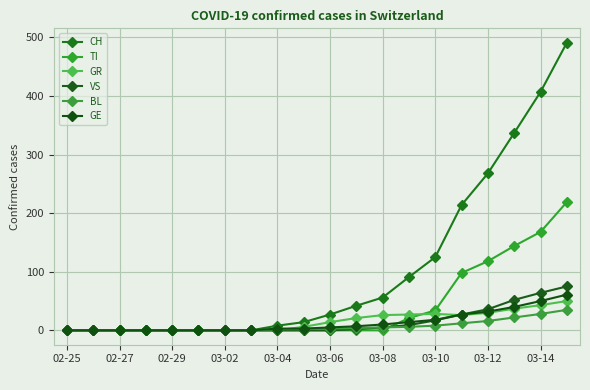

What are all the series names shown in the legend?

CH, TI, GR, VS, BL, GE